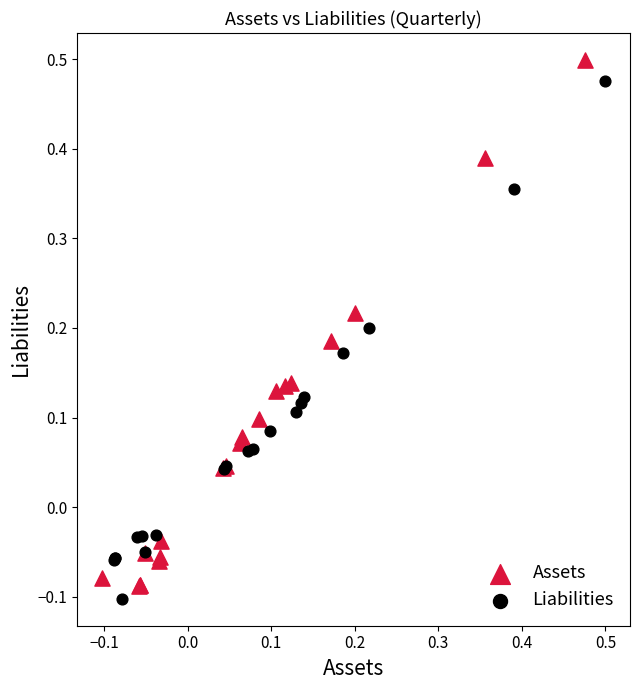

Which series has the largest Y range (max minus min)?

Assets